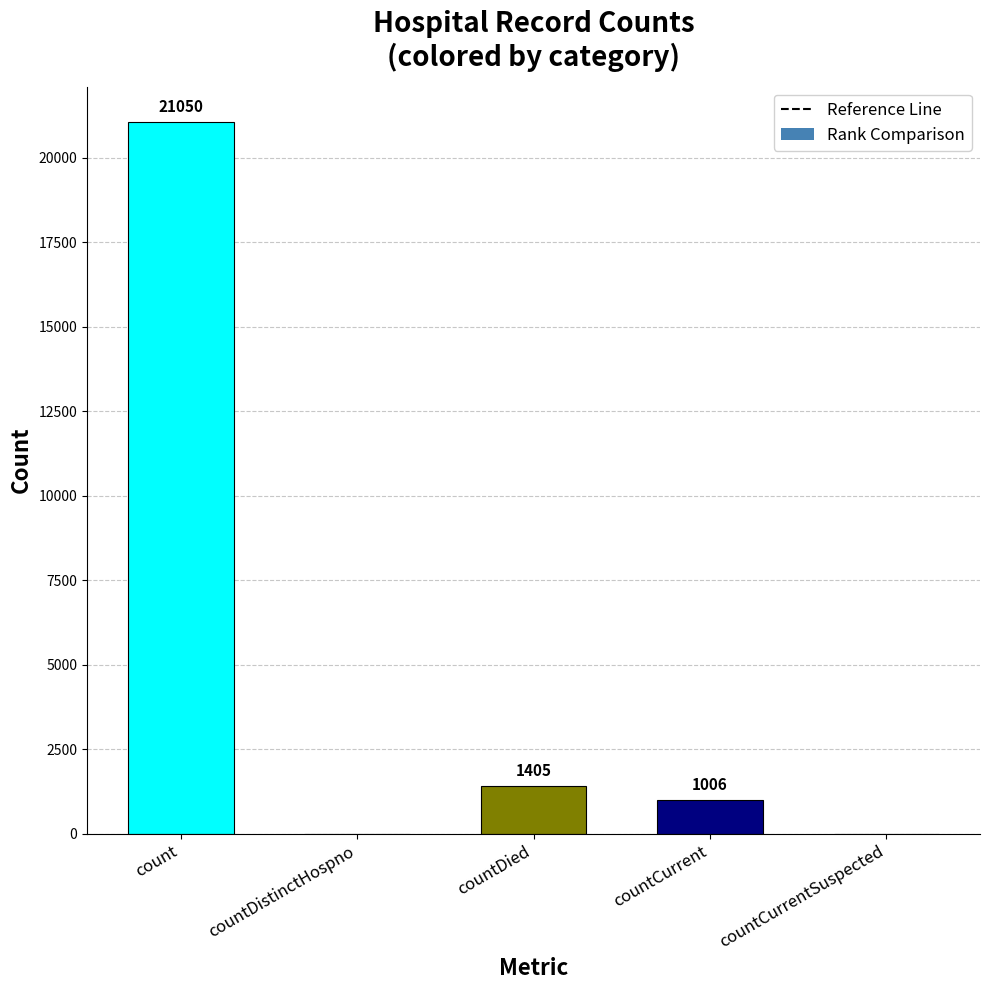

What is the maximum value shown in the chart?

21050